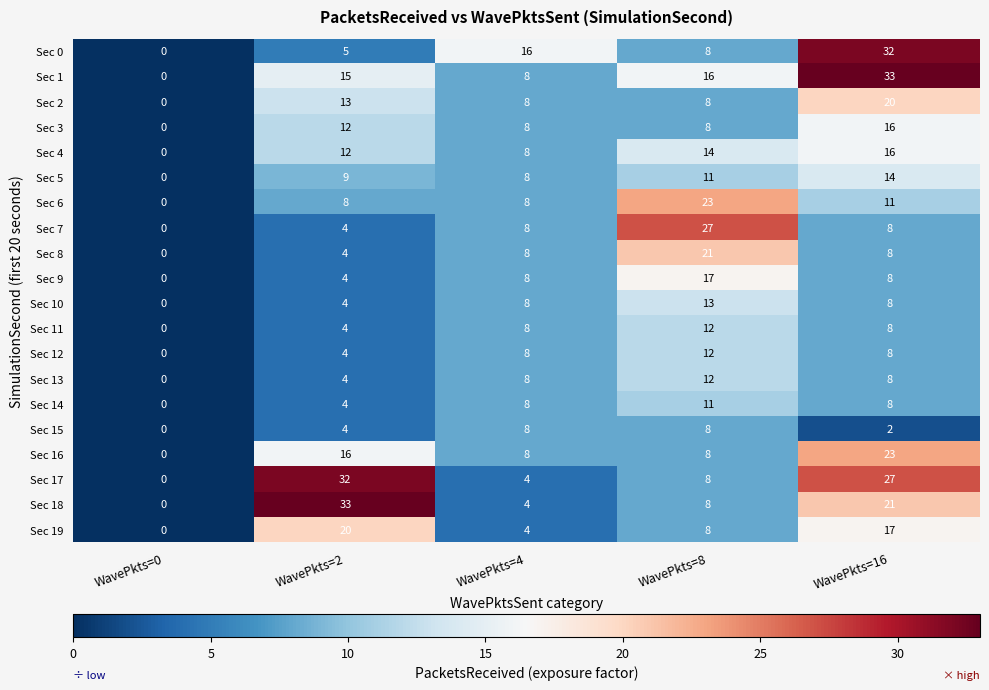

Where is Sec 0 nearest to the value 16?

WavePkts=4